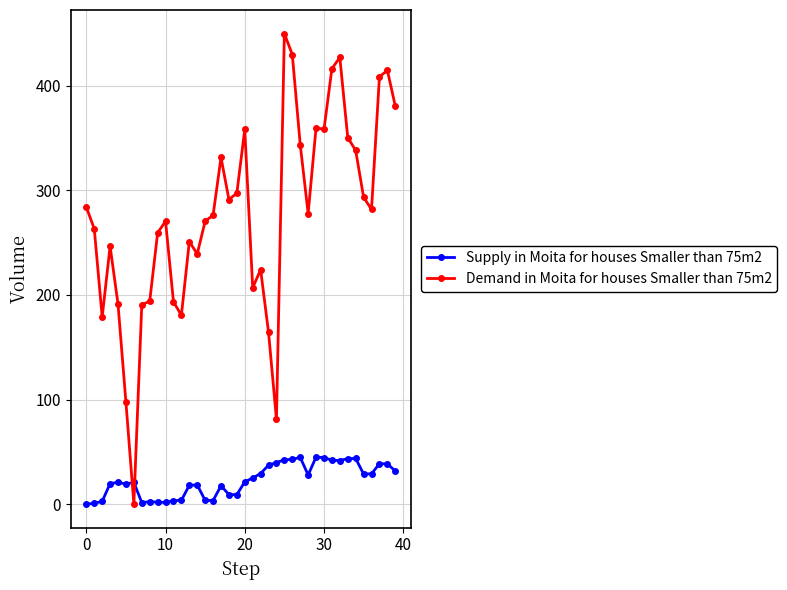

Which series has the widest spread of values?

Demand in Moita for houses Smaller than 75m2